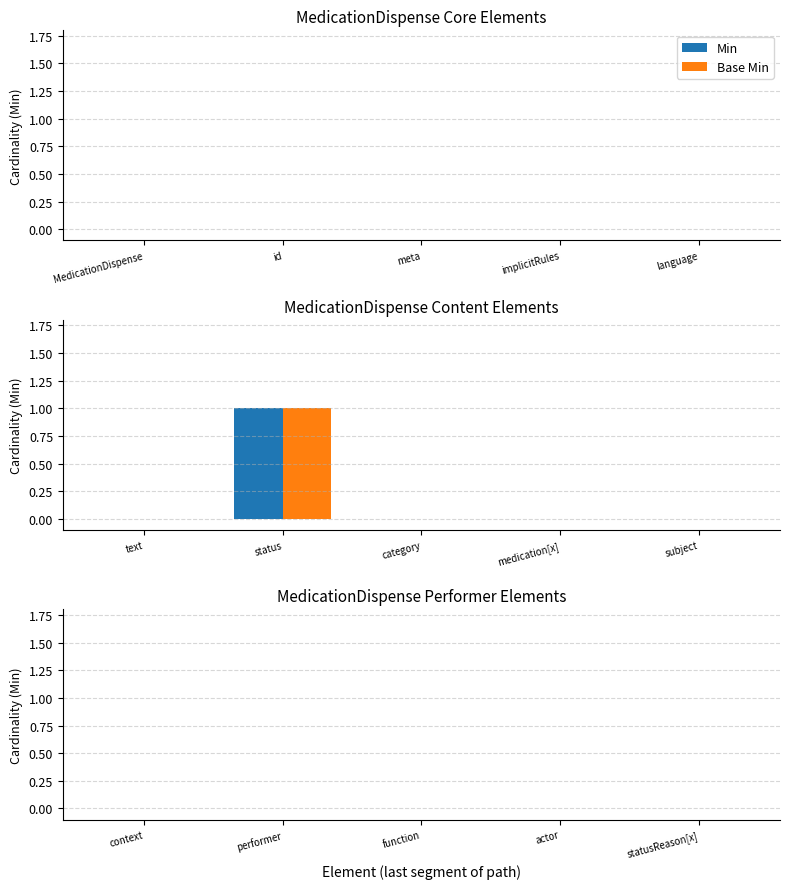

Reading left to right, list all the values displayed in this chart.

Min: text=0	status=1	category=0	medication[x]=0	subject=0
Base Min: text=0	status=1	category=0	medication[x]=0	subject=0